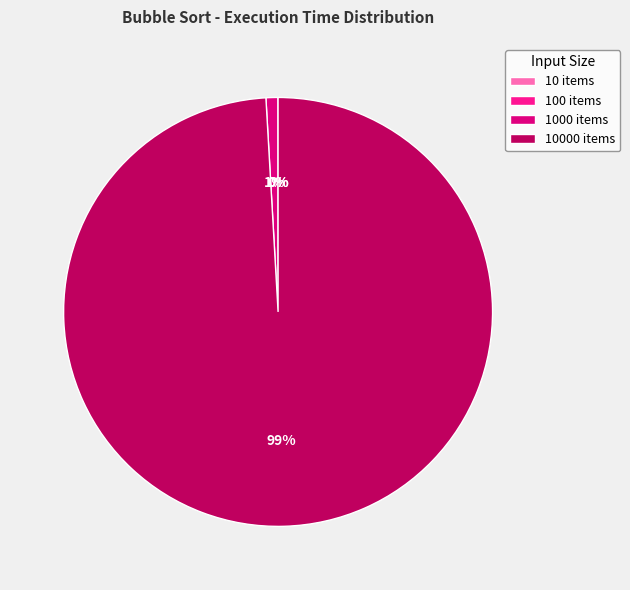

Does any single category account for the majority?

Yes